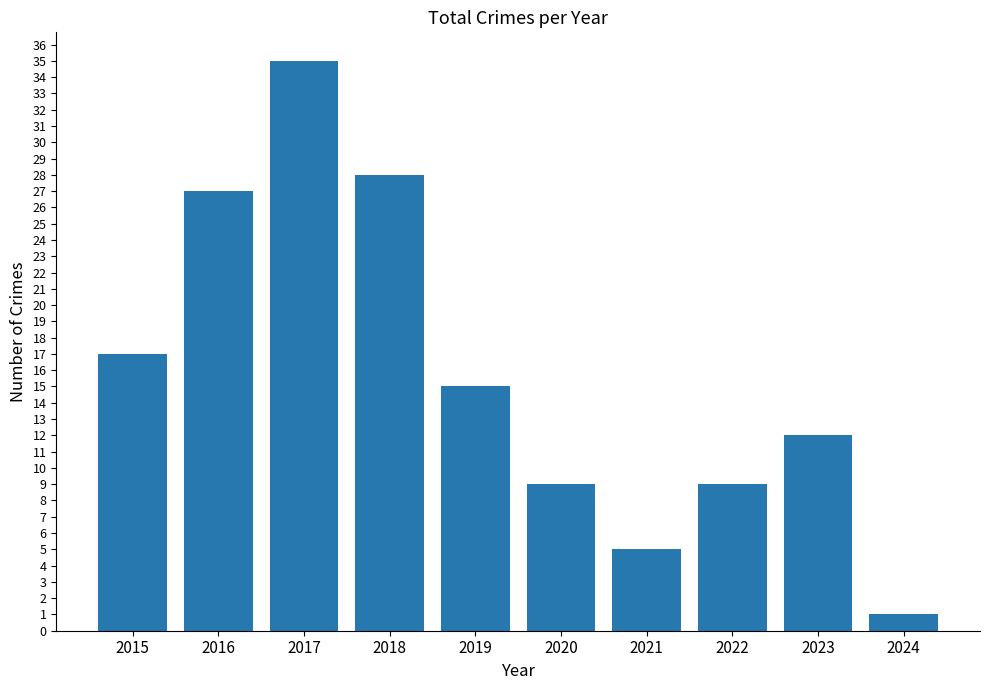

What is the difference between the second highest and second lowest values?

23